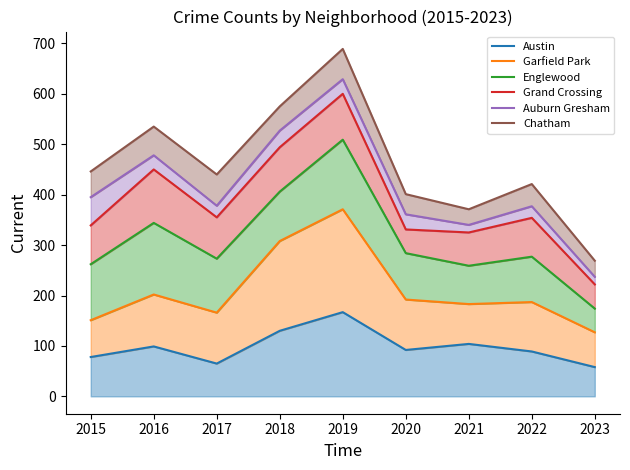

Where is Garfield Park nearest to the value 249?

2016